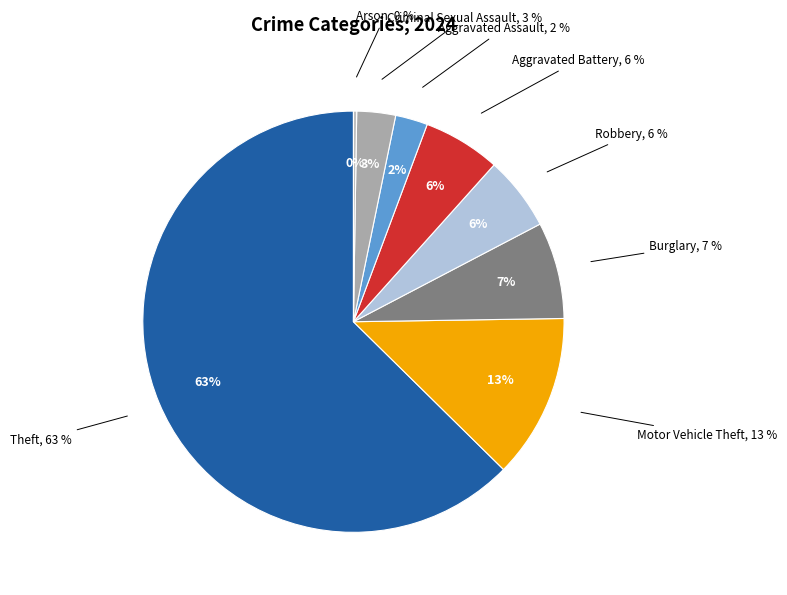

What is the majority slice?

Theft